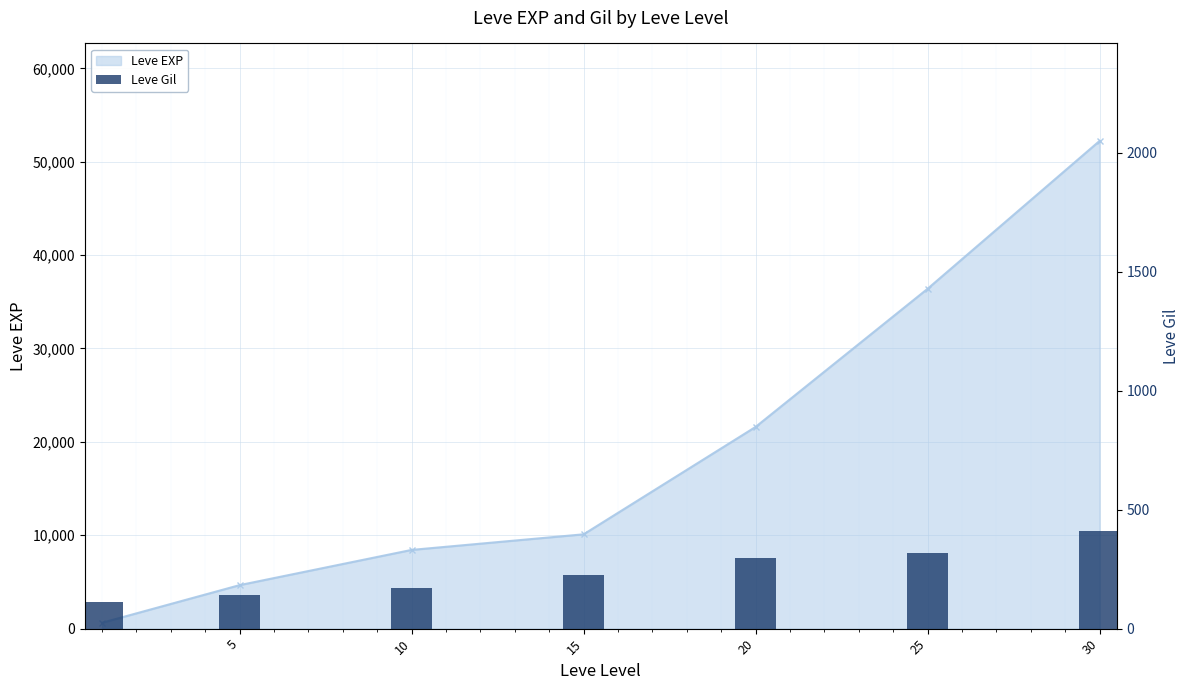

Reading right to left, extract all data points from this chart.

410	317	295	226	170	140	112